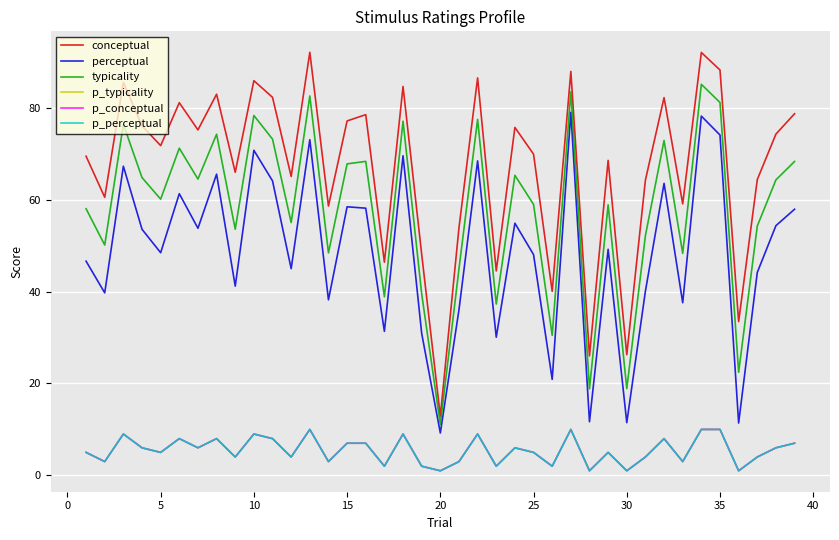

What is the highest value of the conceptual series?

92.0